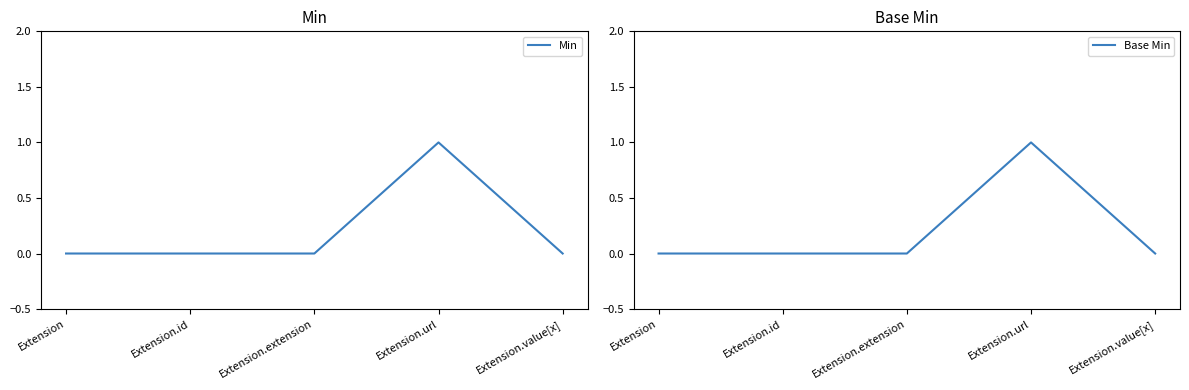

True or false: Min and Base Min intersect in this chart.

False